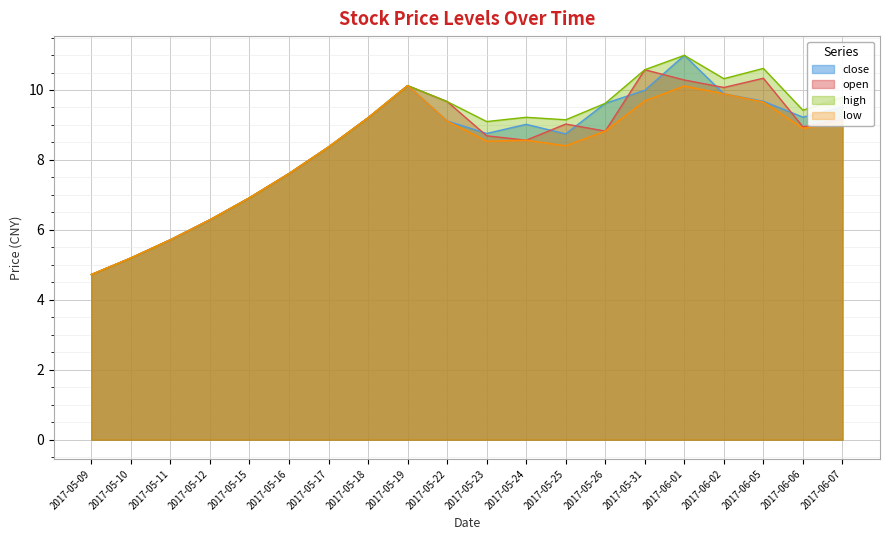

At 2017-05-16, list the series in order from smallest to largest.

close, open, high, low